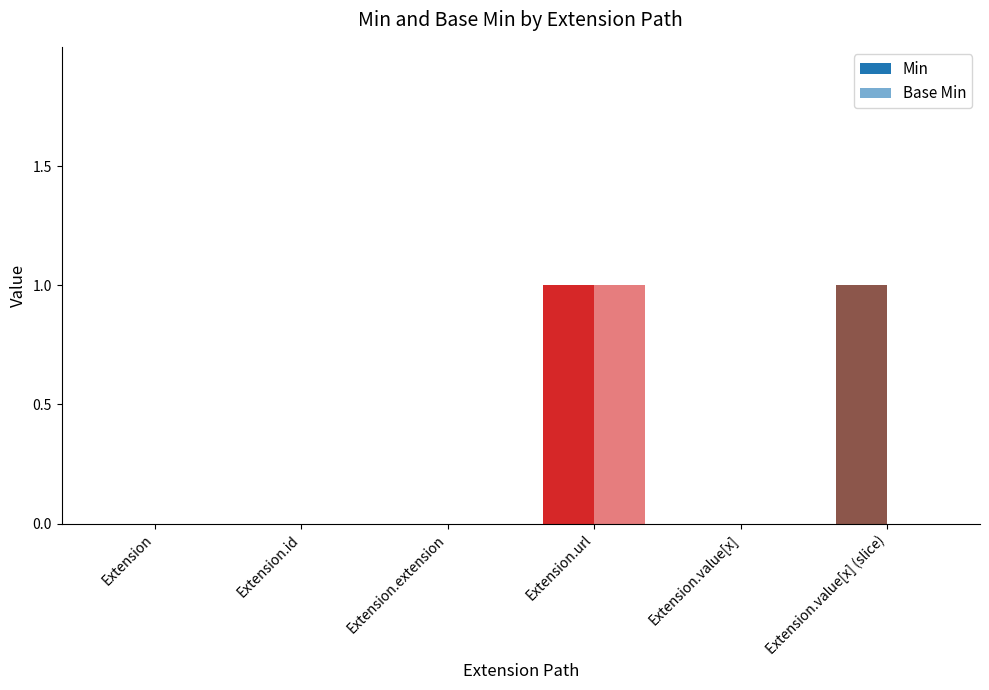

Are the bars grouped side by side (vs. stacked)?

Yes